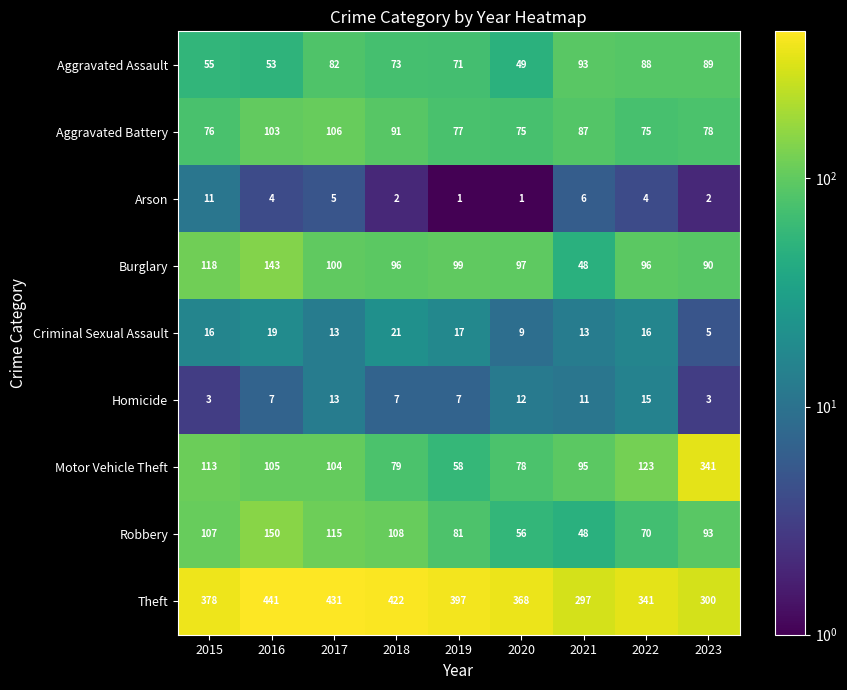

What is the average value of the Burglary series?

99